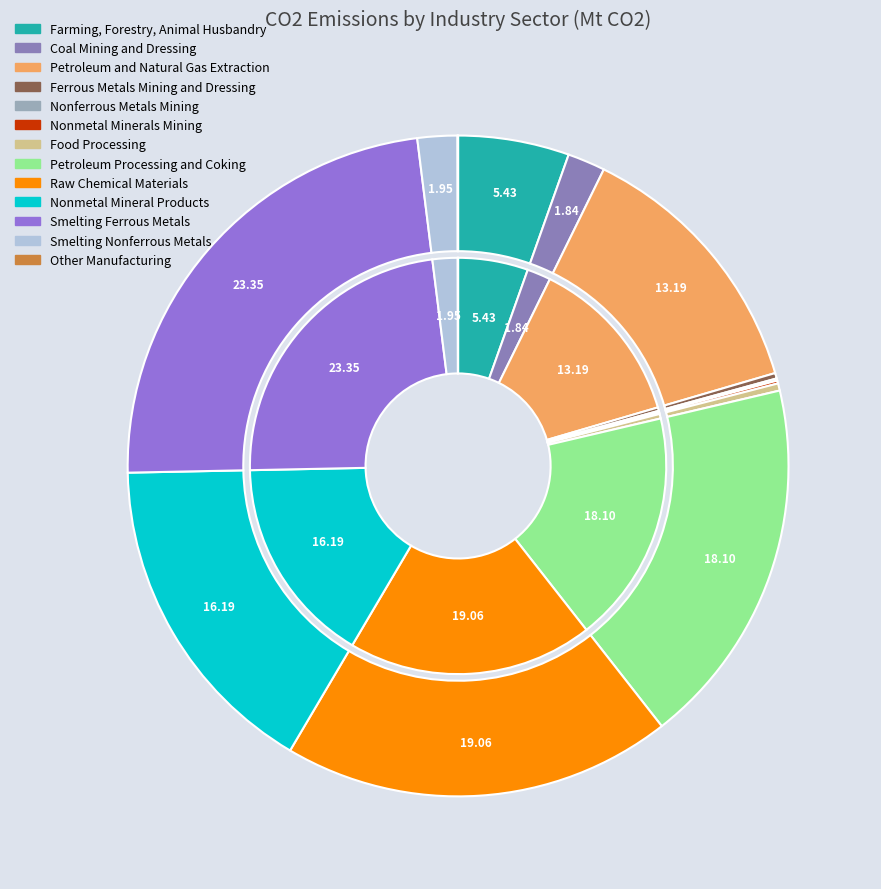

Rank the categories by value from lowest to highest.

Other Manufacturing, Nonferrous Metals Mining, Nonmetal Minerals Mining, Ferrous Metals Mining and Dressing, Food Processing, Coal Mining and Dressing, Smelting Nonferrous Metals, Farming, Forestry, Animal Husbandry, Petroleum and Natural Gas Extraction, Nonmetal Mineral Products, Petroleum Processing and Coking, Raw Chemical Materials, Smelting Ferrous Metals